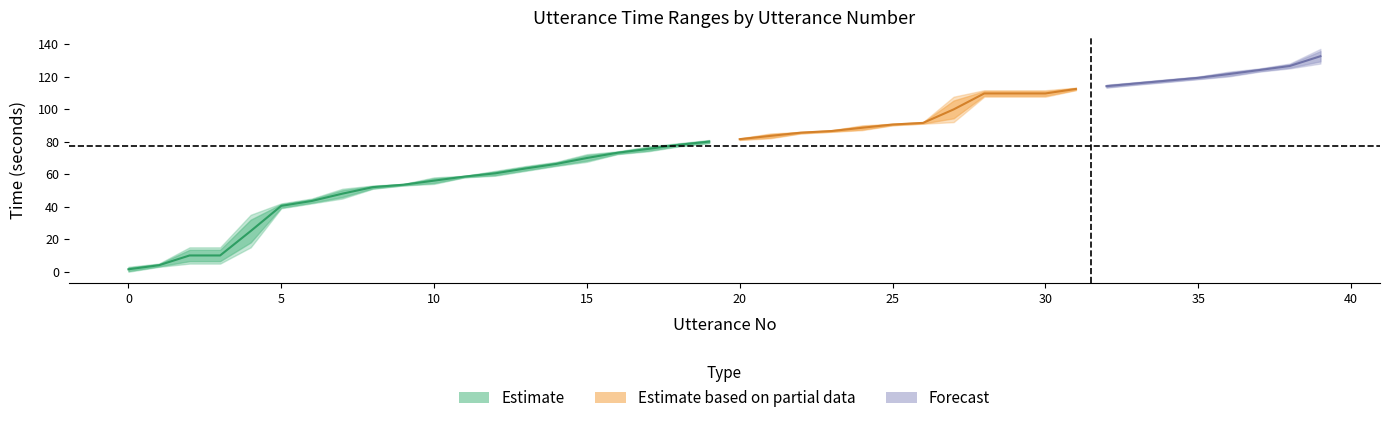

True or false: end_time and start_time intersect in this chart.

False